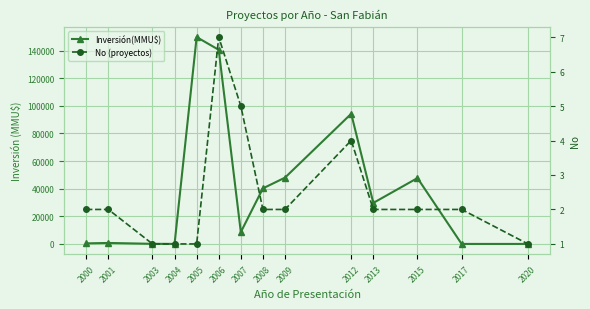

At 2008, list the series in order from largest to smallest.

Inversión(MMU$), No (proyectos)